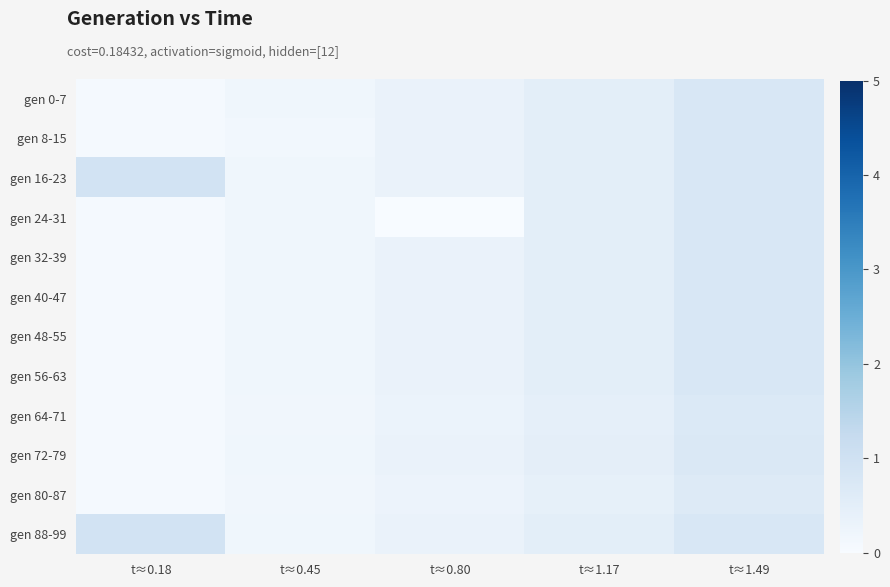

Reading left to right, extract all data points from this chart.

gen 0-7: t≈0.18=0.1	t≈0.45=0.2	t≈0.80=0.3	t≈1.17=0.5	t≈1.49=0.8
gen 8-15: t≈0.18=0.1	t≈0.45=0.2	t≈0.80=0.3	t≈1.17=0.5	t≈1.49=0.8
gen 16-23: t≈0.18=0.9	t≈0.45=0.2	t≈0.80=0.3	t≈1.17=0.5	t≈1.49=0.8
gen 24-31: t≈0.18=0.1	t≈0.45=0.2	t≈0.80=0.0	t≈1.17=0.5	t≈1.49=0.8
gen 32-39: t≈0.18=0.1	t≈0.45=0.2	t≈0.80=0.3	t≈1.17=0.5	t≈1.49=0.8
gen 40-47: t≈0.18=0.1	t≈0.45=0.2	t≈0.80=0.3	t≈1.17=0.5	t≈1.49=0.8
gen 48-55: t≈0.18=0.1	t≈0.45=0.2	t≈0.80=0.3	t≈1.17=0.5	t≈1.49=0.8
gen 56-63: t≈0.18=0.1	t≈0.45=0.2	t≈0.80=0.3	t≈1.17=0.5	t≈1.49=0.8
gen 64-71: t≈0.18=0.1	t≈0.45=0.2	t≈0.80=0.3	t≈1.17=0.4	t≈1.49=0.7
gen 72-79: t≈0.18=0.1	t≈0.45=0.2	t≈0.80=0.3	t≈1.17=0.5	t≈1.49=0.7
gen 80-87: t≈0.18=0.1	t≈0.45=0.2	t≈0.80=0.3	t≈1.17=0.4	t≈1.49=0.7
gen 88-99: t≈0.18=0.9	t≈0.45=0.2	t≈0.80=0.3	t≈1.17=0.5	t≈1.49=0.8